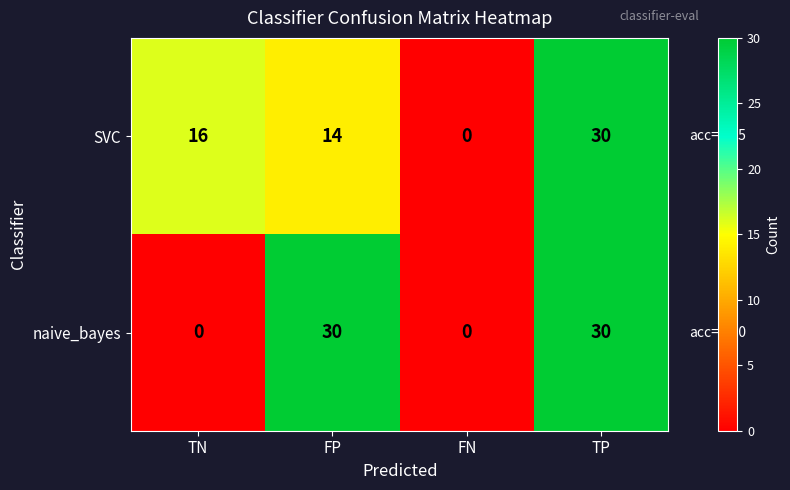

What is the maximum value shown in the chart?

30